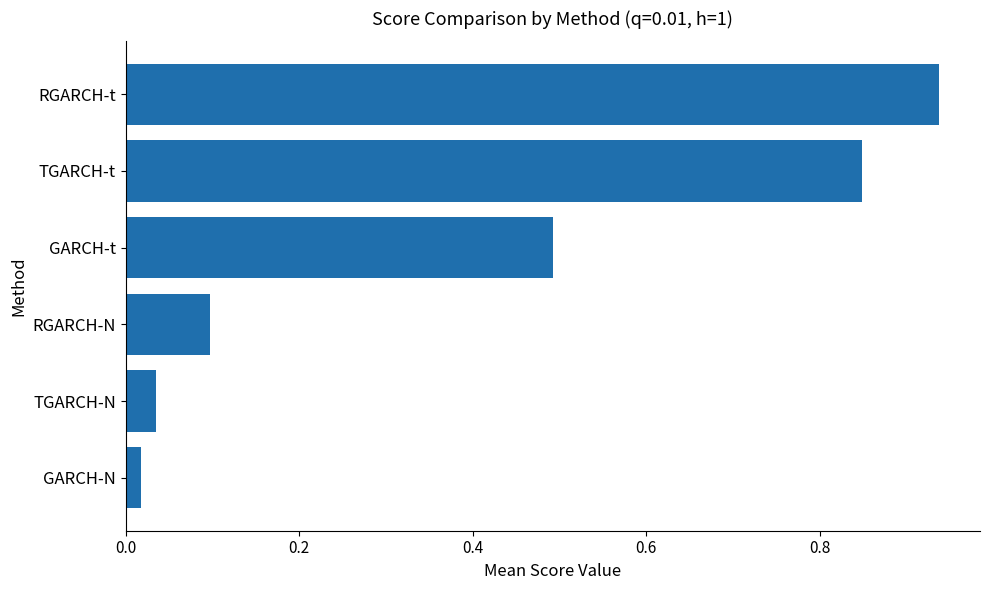

What is the difference between the values at GARCH-t and TGARCH-t?

0.4